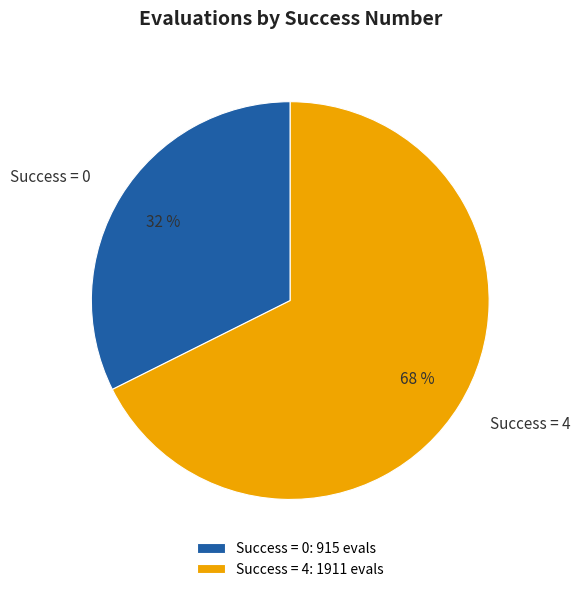

True or false: Success = 4 accounts for 68% of the total.

True